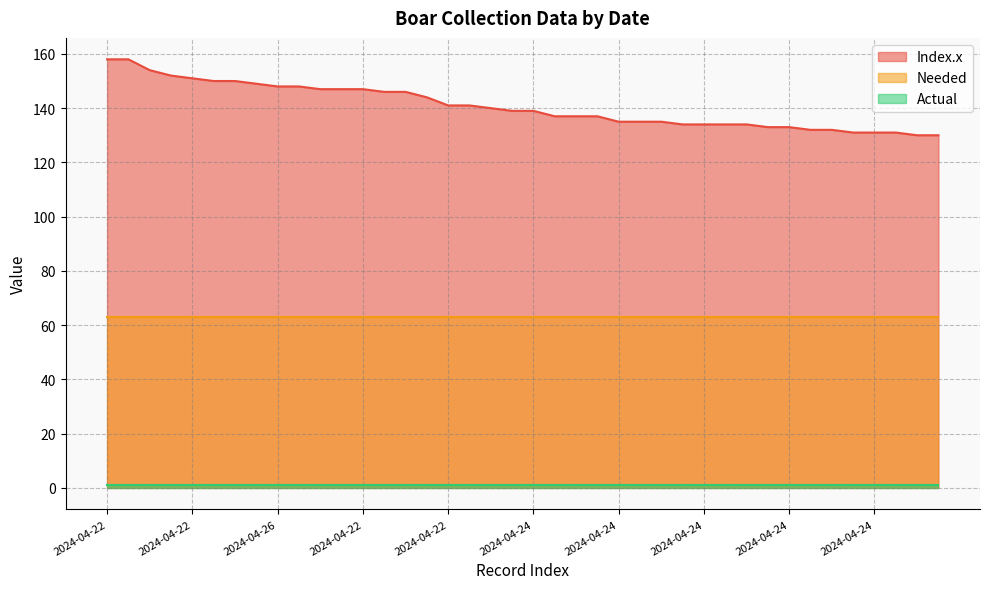

At how many categories does at least one series exceed 8?

40